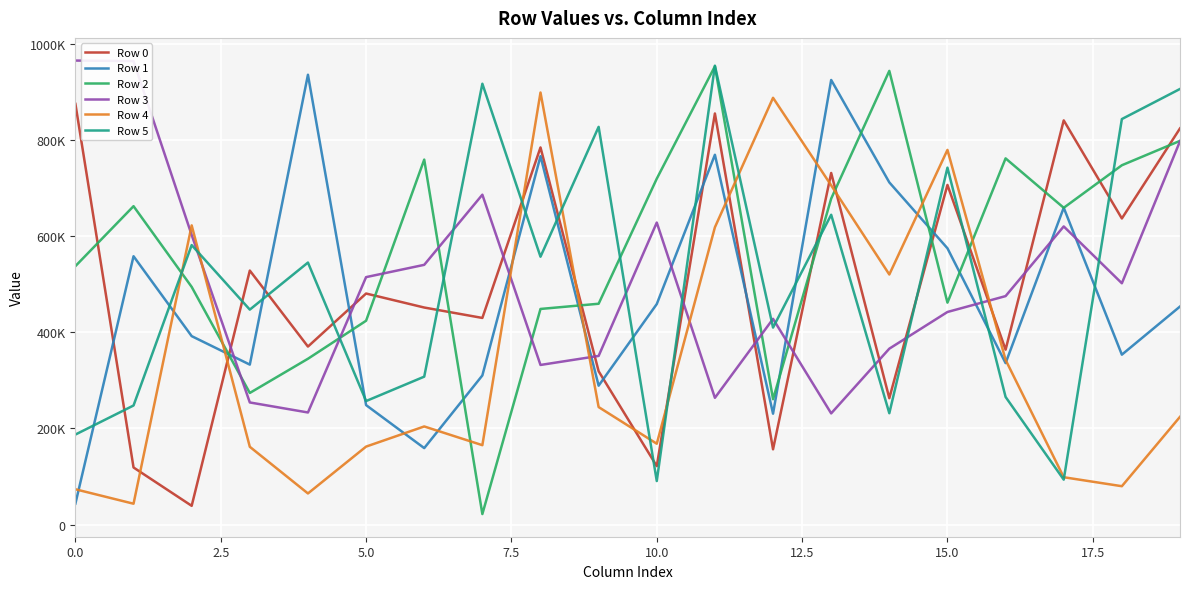

Does the chart have visible grid lines?

Yes